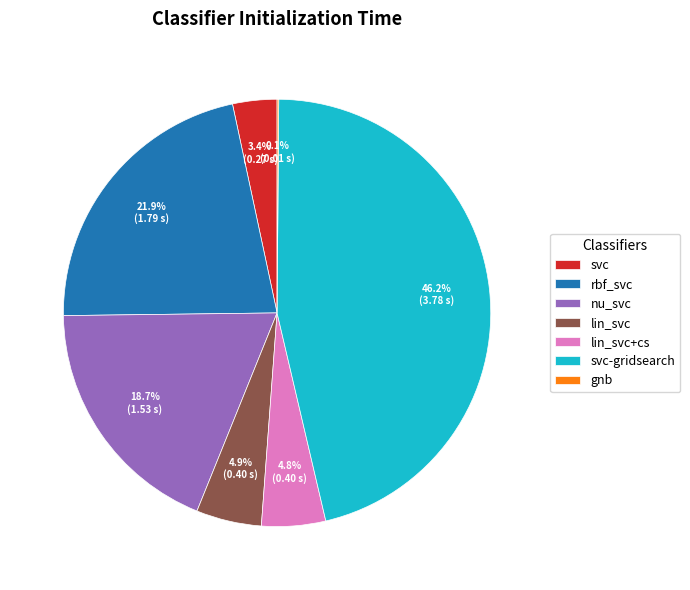

Which has a higher value, nu_svc or lin_svc?

nu_svc